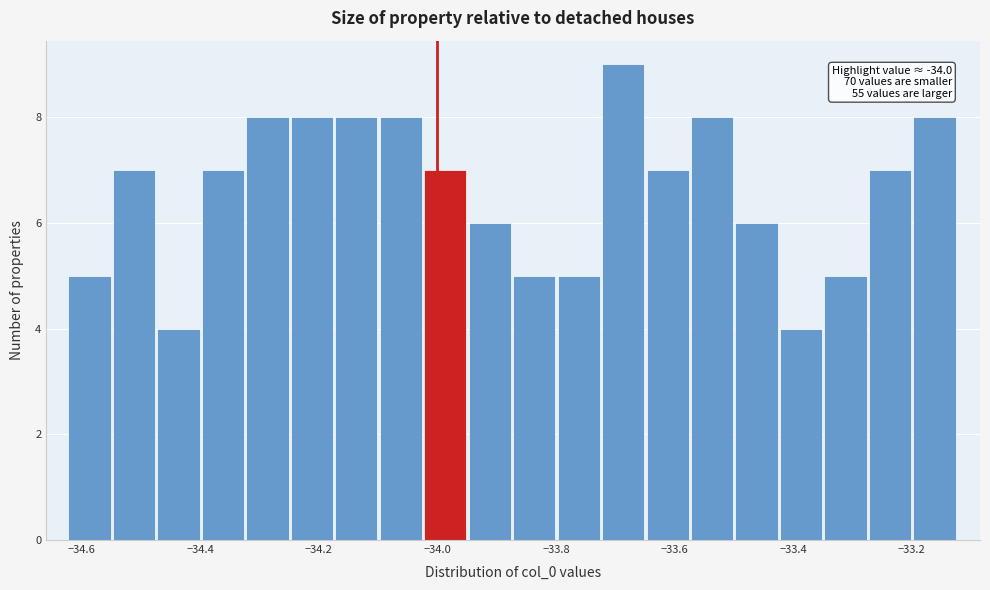

Around what value on the x-axis is the tallest bar? Give the approximate position of its centre, as read against the axis.

-33.68